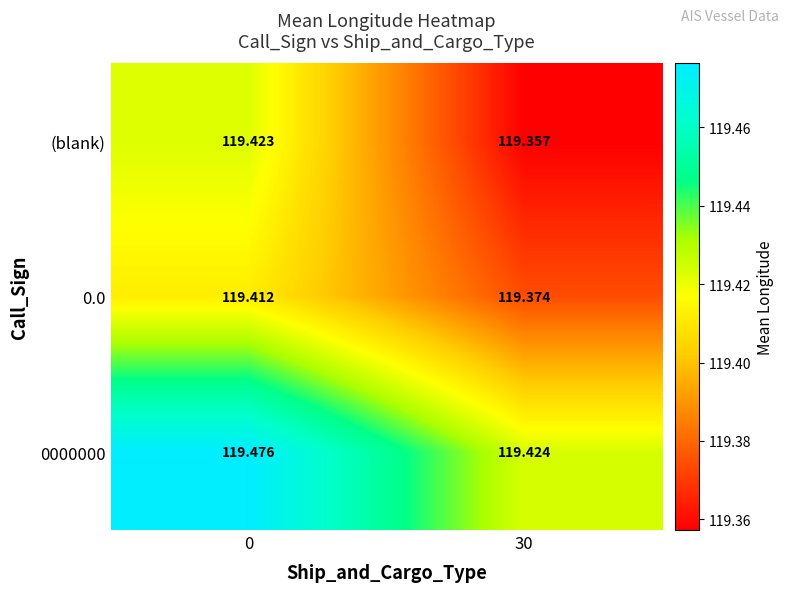

Which series changed the most between 0 and 30?

(blank)